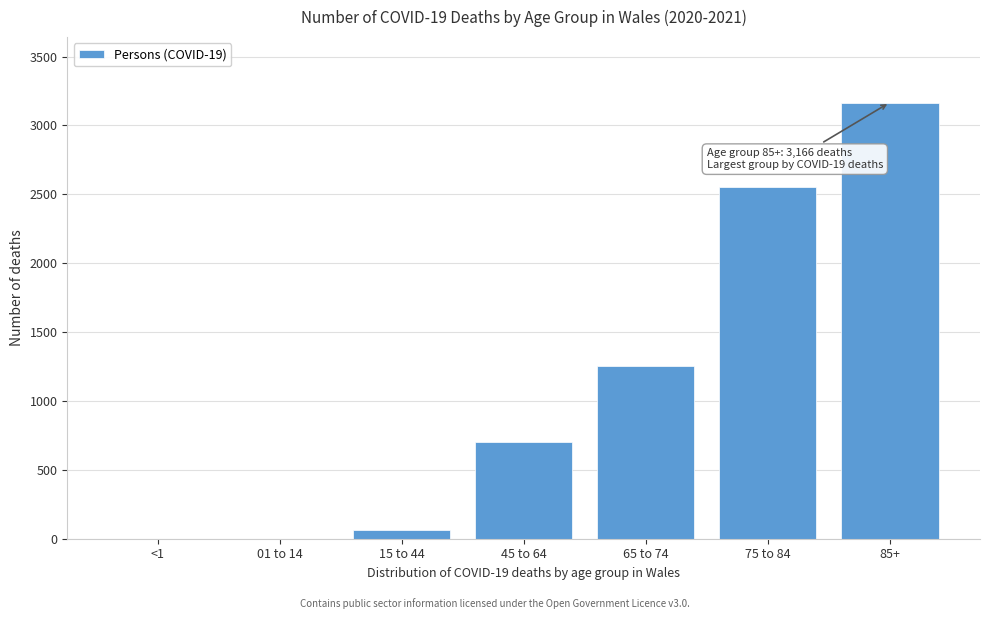

Reading right to left, extract all data points from this chart.

85+=3166	75 to 84=2555	65 to 74=1255	45 to 64=705	15 to 44=66	01 to 14=0	<1=0